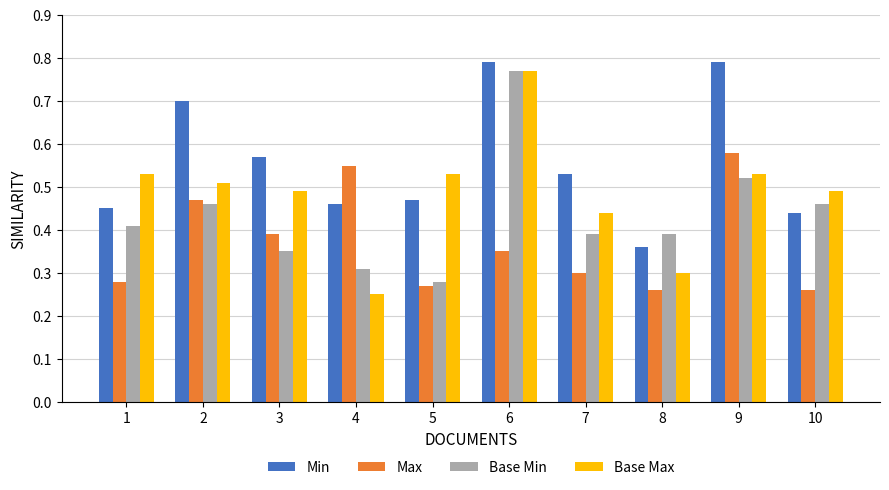

Where is Min nearest to the value 0?

8